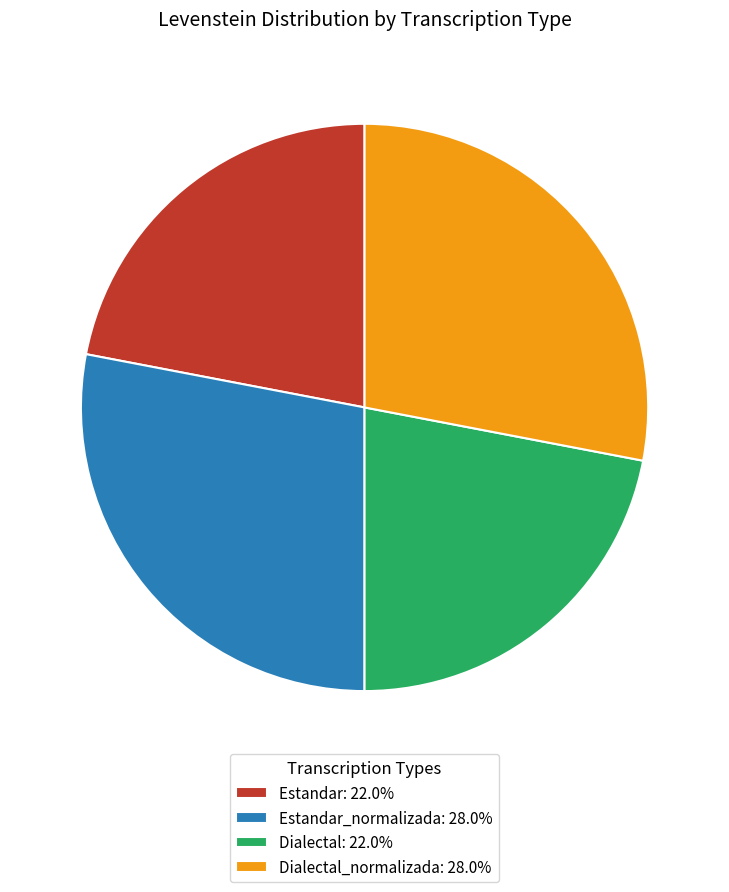

How many slices are in this pie chart?

4